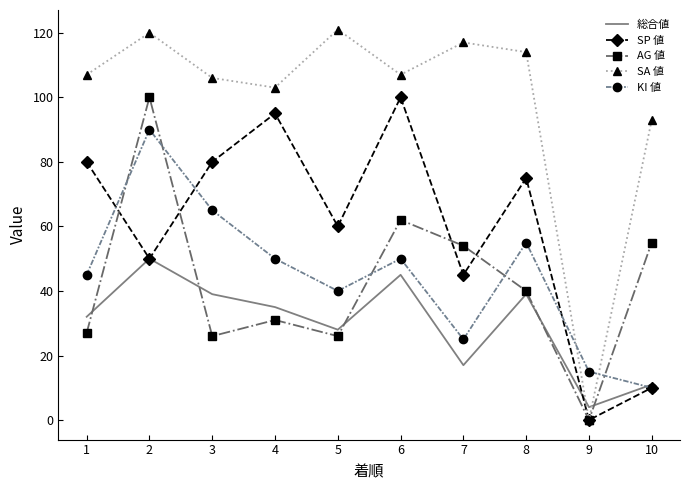

Read the KI 値 value at 2, to the nearest 10.

90